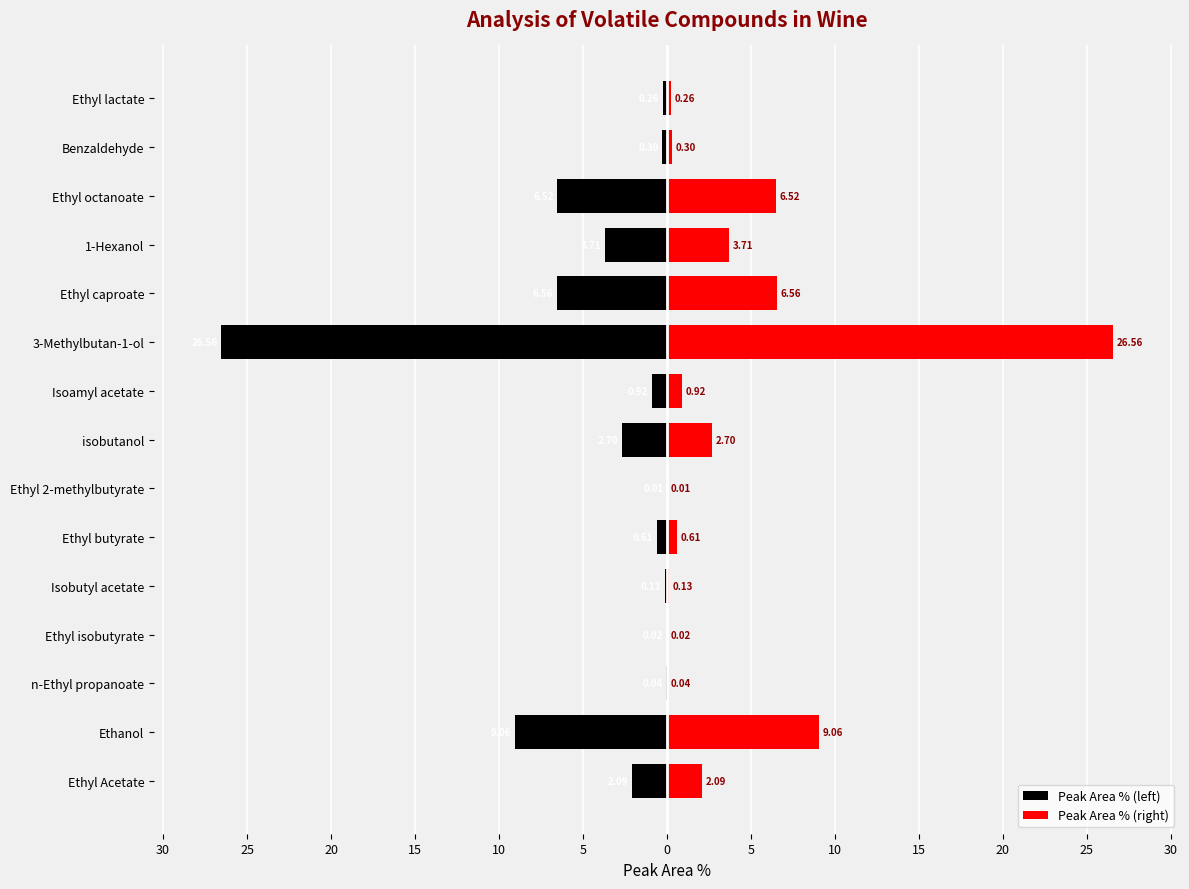

What is the difference between the highest and lowest values at 20?

0.1